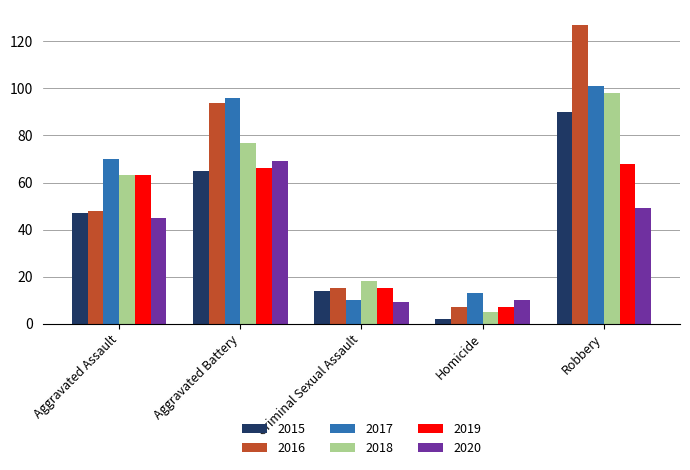

What is the sum of all 2015 values?

218